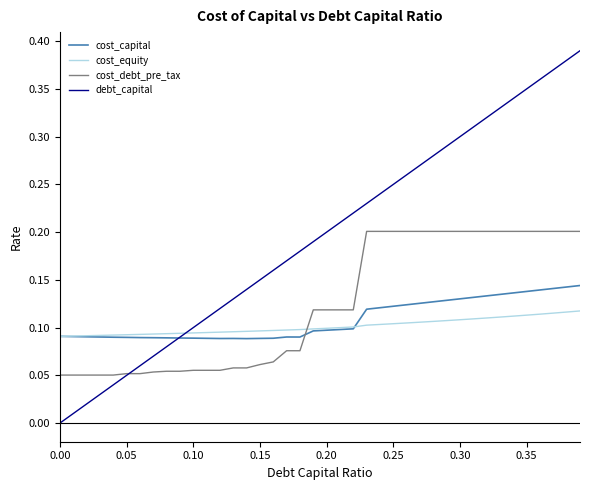

How many intersections are there between cost_debt_pre_tax and cost_capital?

1